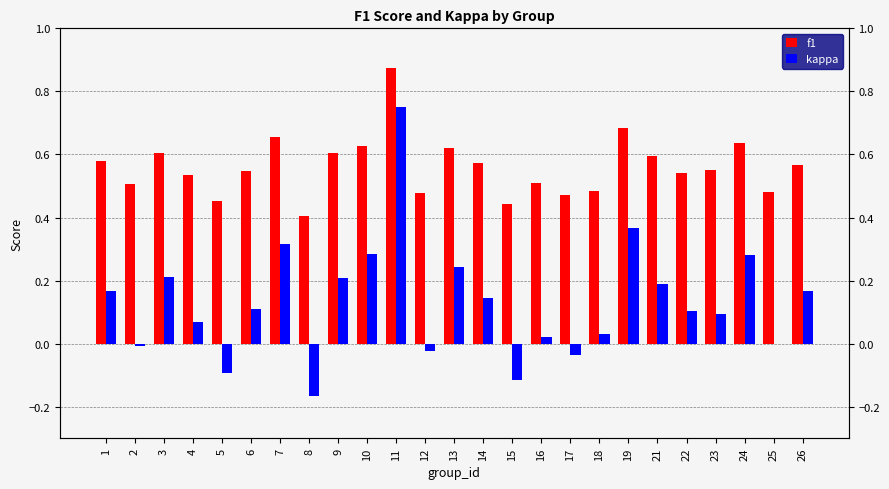

Rank the series at 18 from lowest to highest value.

kappa, f1